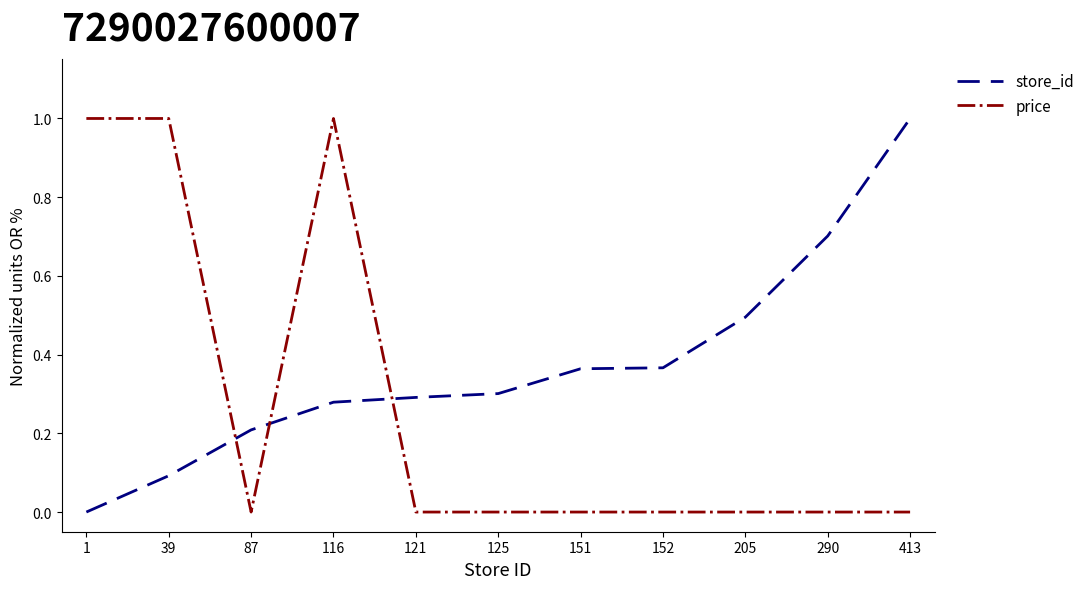

Which series changed the most between 152 and 290?

store_id